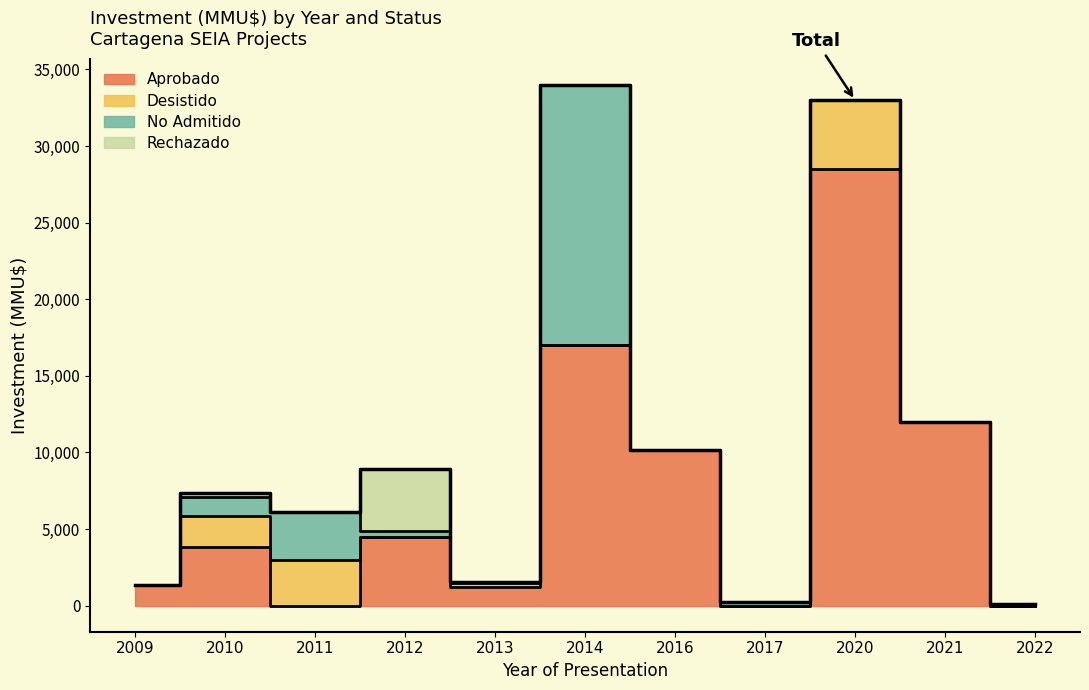

Rank the series at 2014 from highest to lowest value.

Aprobado, No Admitido, Desistido, Rechazado